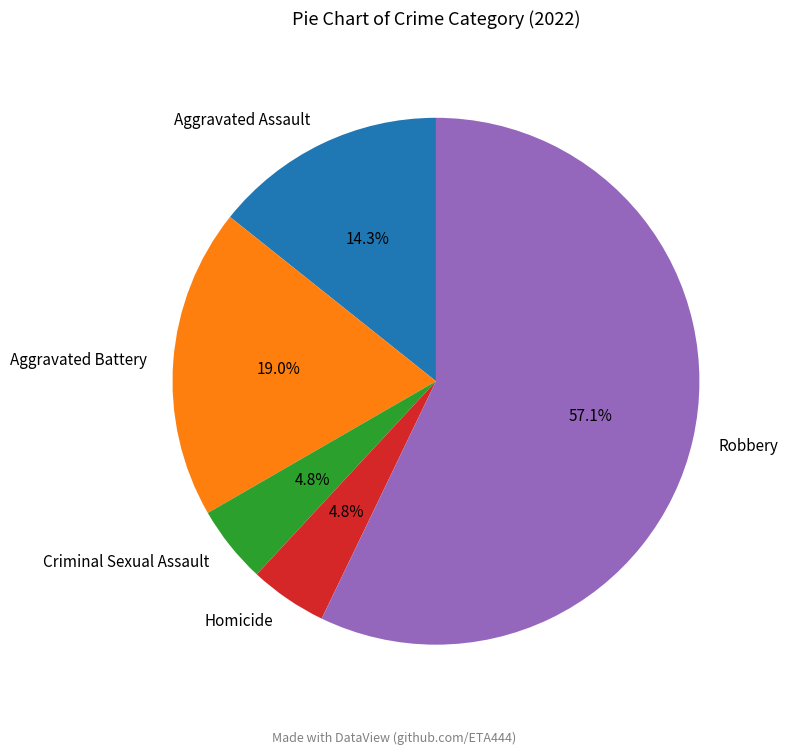

Does Robbery account for over 50% of the chart?

Yes